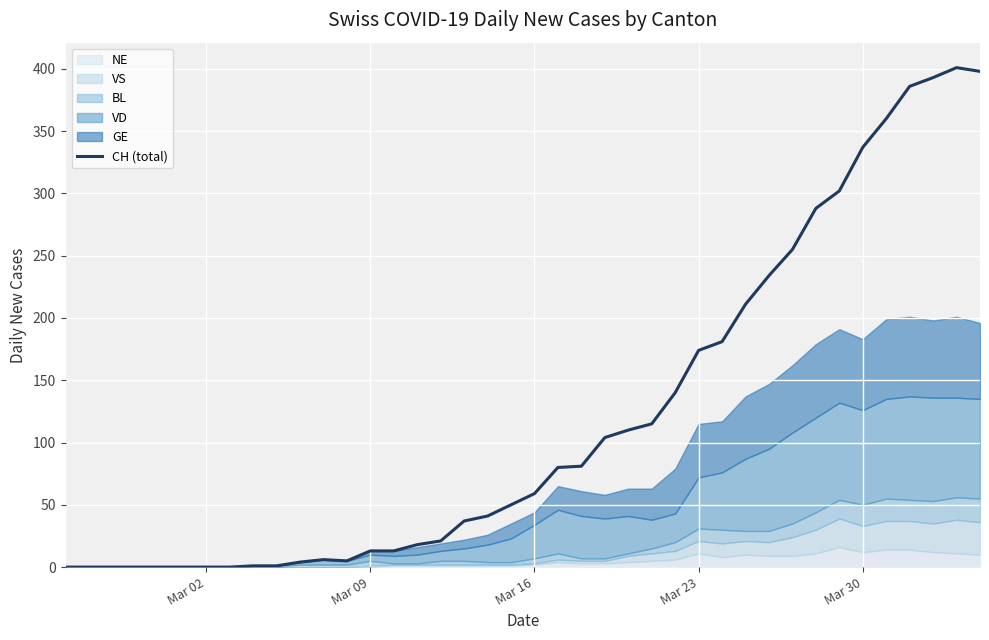

What is the maximum value for CH (total)?

401